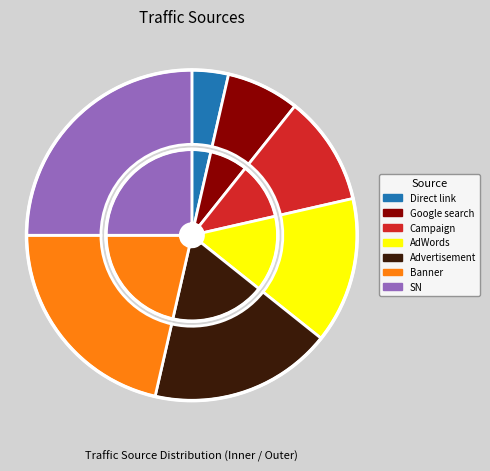

Does any single category account for the majority?

No